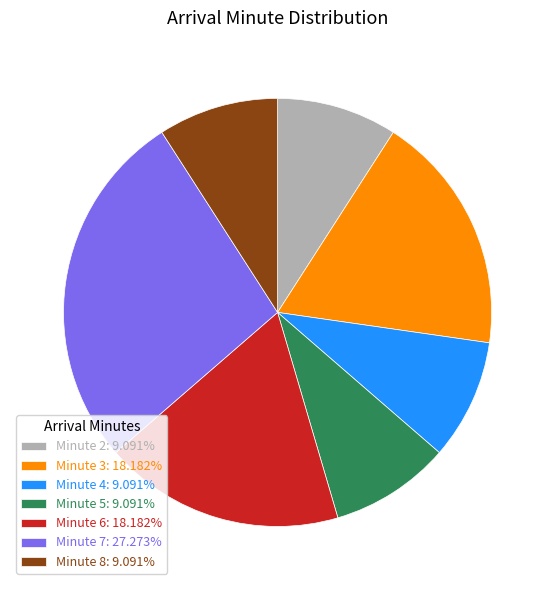

Approximately how many times larger is the value at Minute 3: 18.182% compared to Minute 7: 27.273%?

0.7